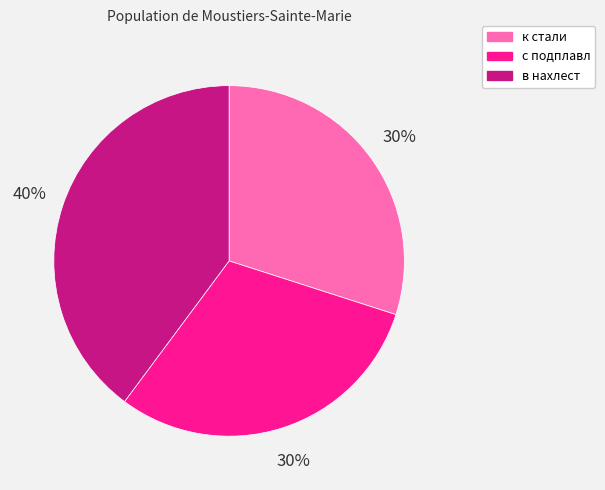

To the nearest percent, what percentage of the pie is с подплавл?

30%